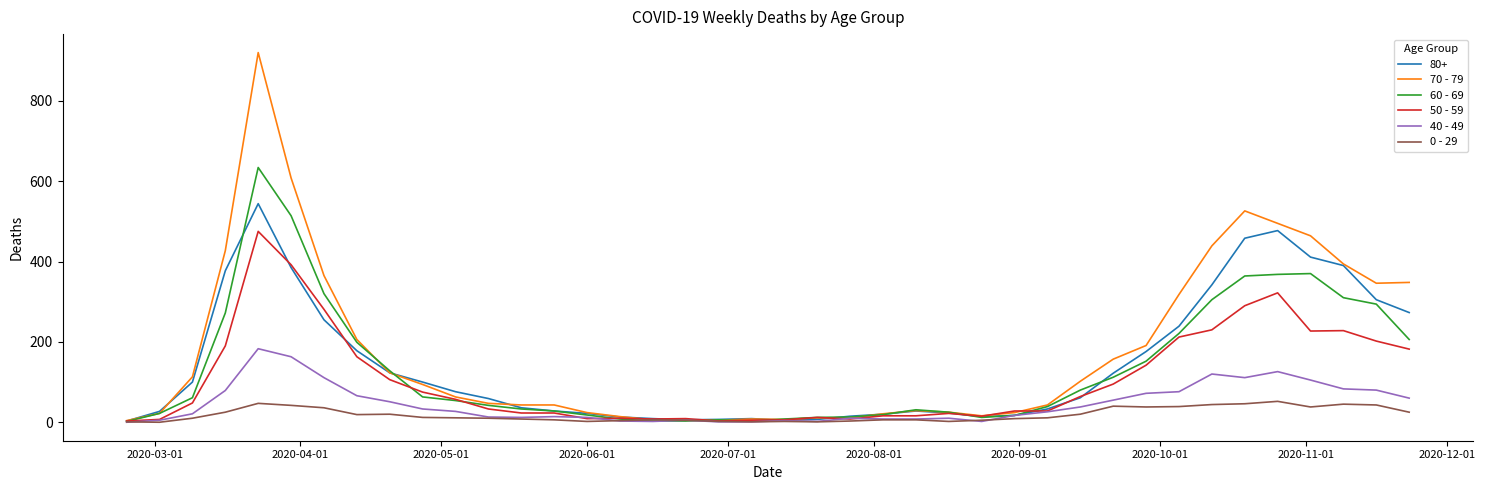

List the series in order of their peak value, lowest first.

0 - 29, 40 - 49, 50 - 59, 80+, 60 - 69, 70 - 79